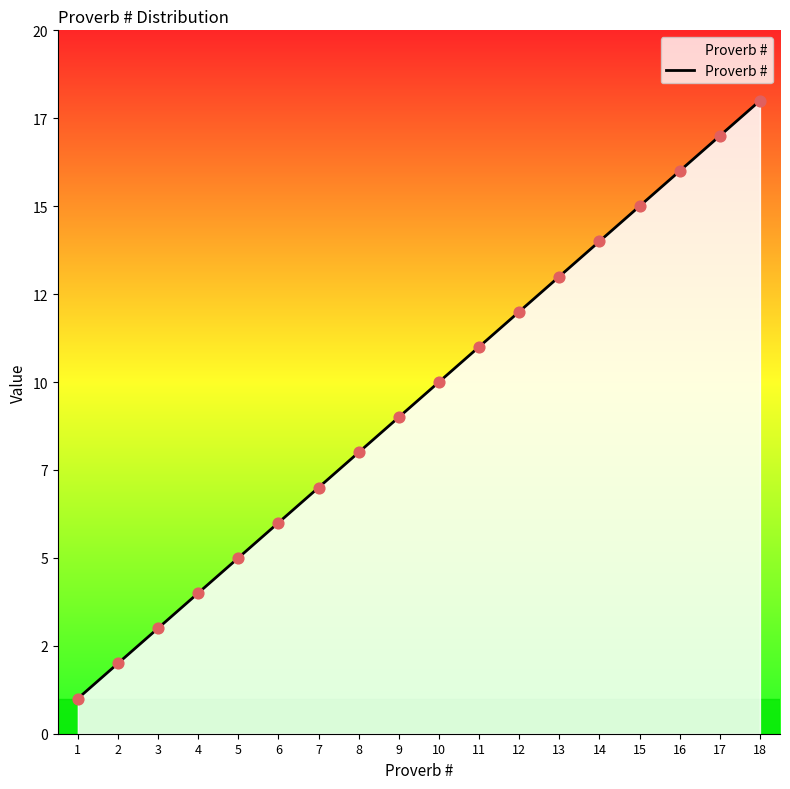

Which has a higher value, 5 or 9?

9